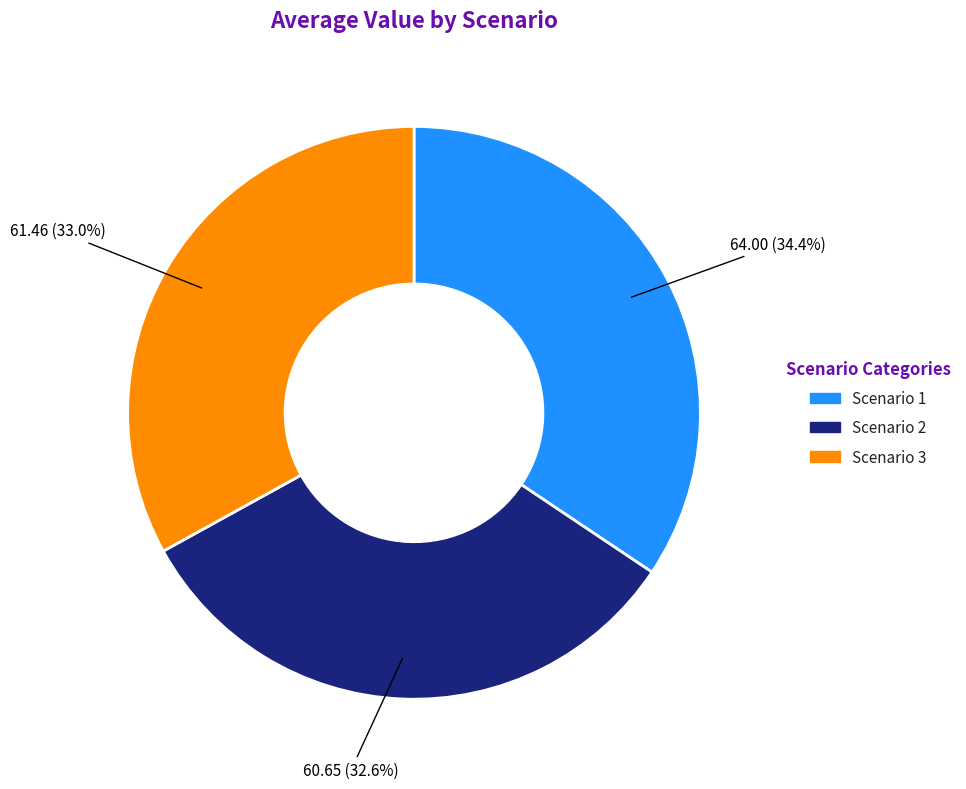

Does Scenario 3 account for over 50% of the chart?

No